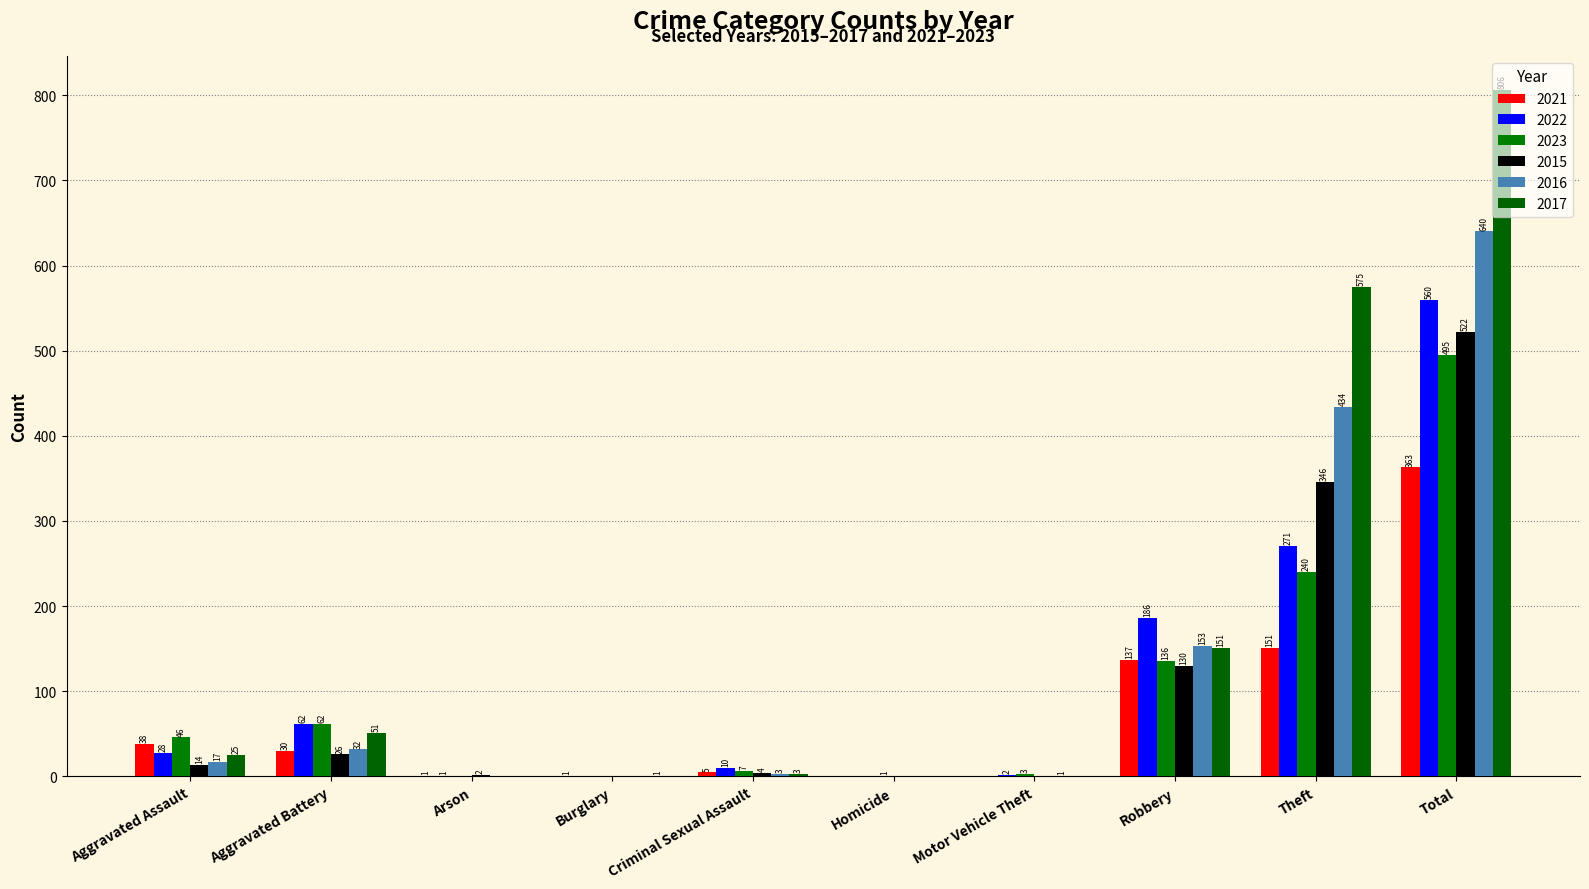

Are the bars horizontal?

No